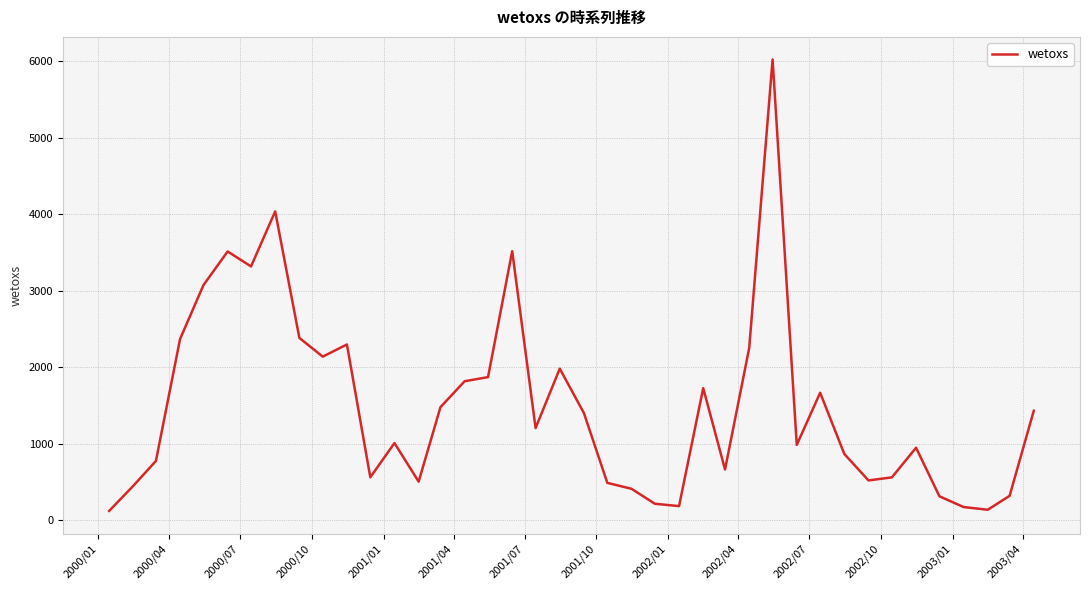

What is the maximum value shown in the chart?

6026.4